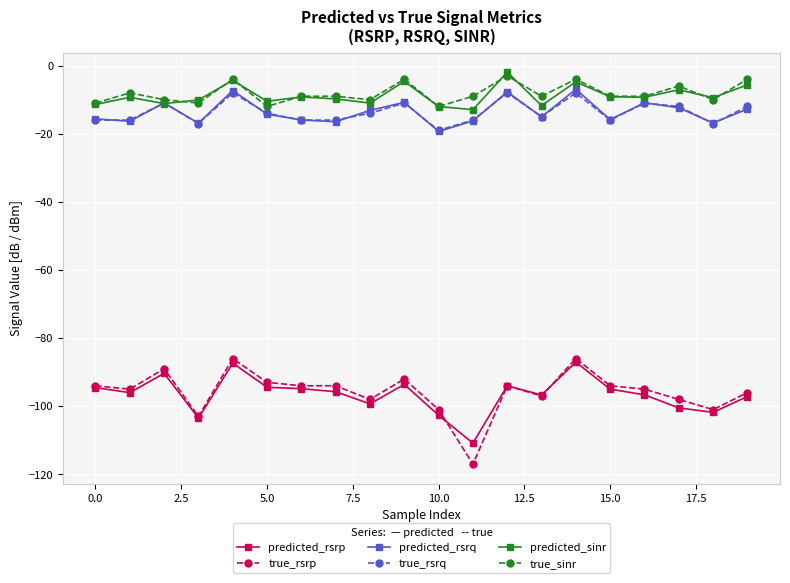

What is the value of the predicted_rsrq point at the 12th from the left?

-16.2